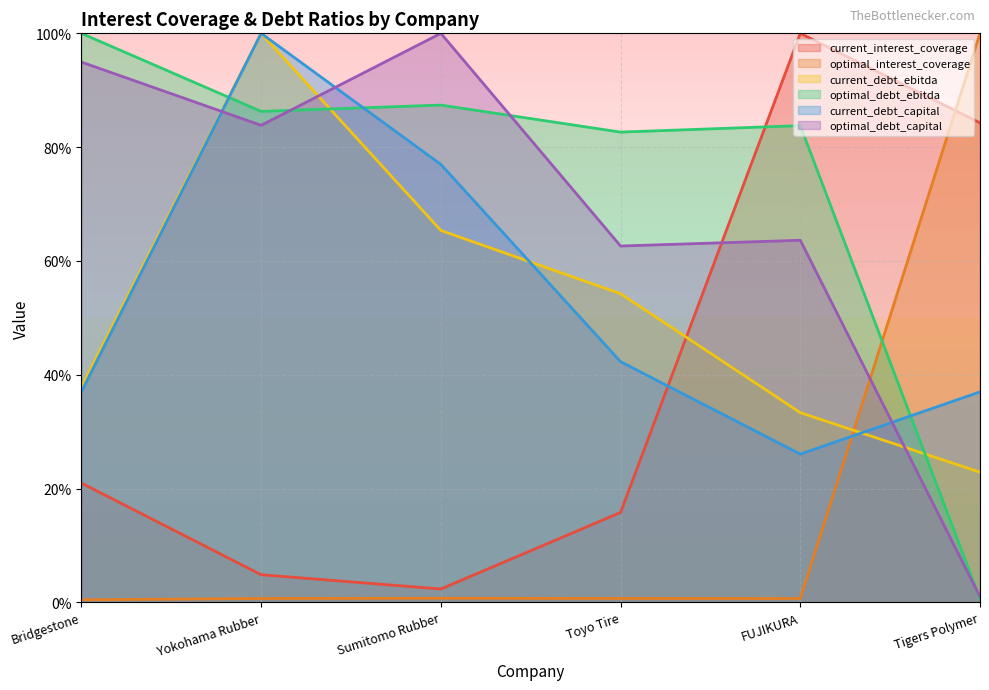

Which series has the largest total across all categories?

optimal_debt_ebitda